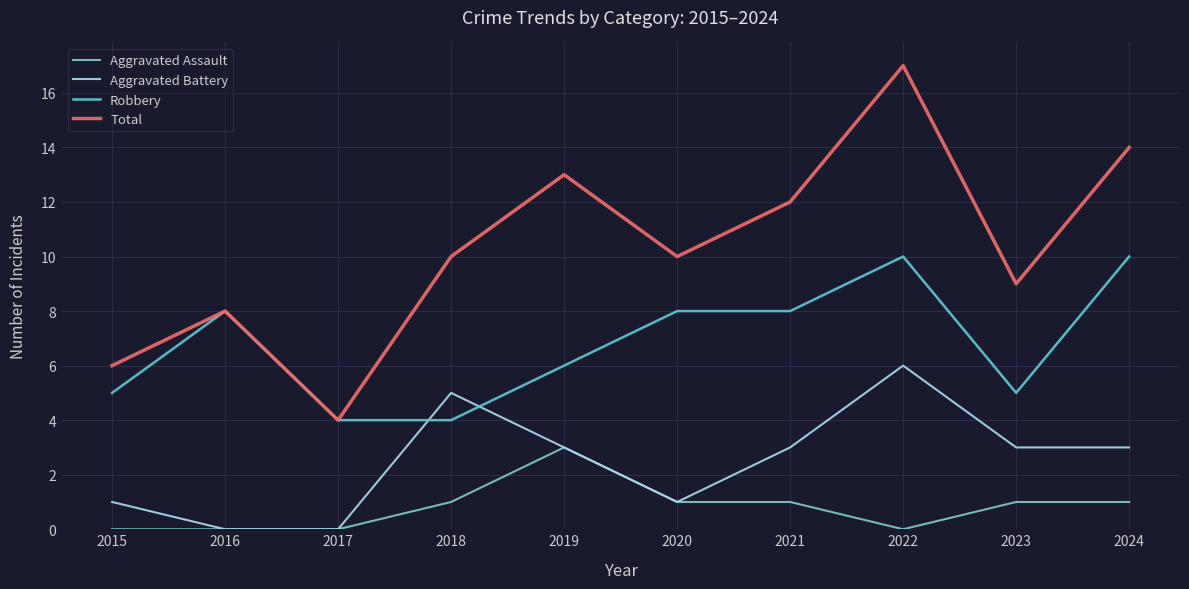

How many series are shown in this chart?

4